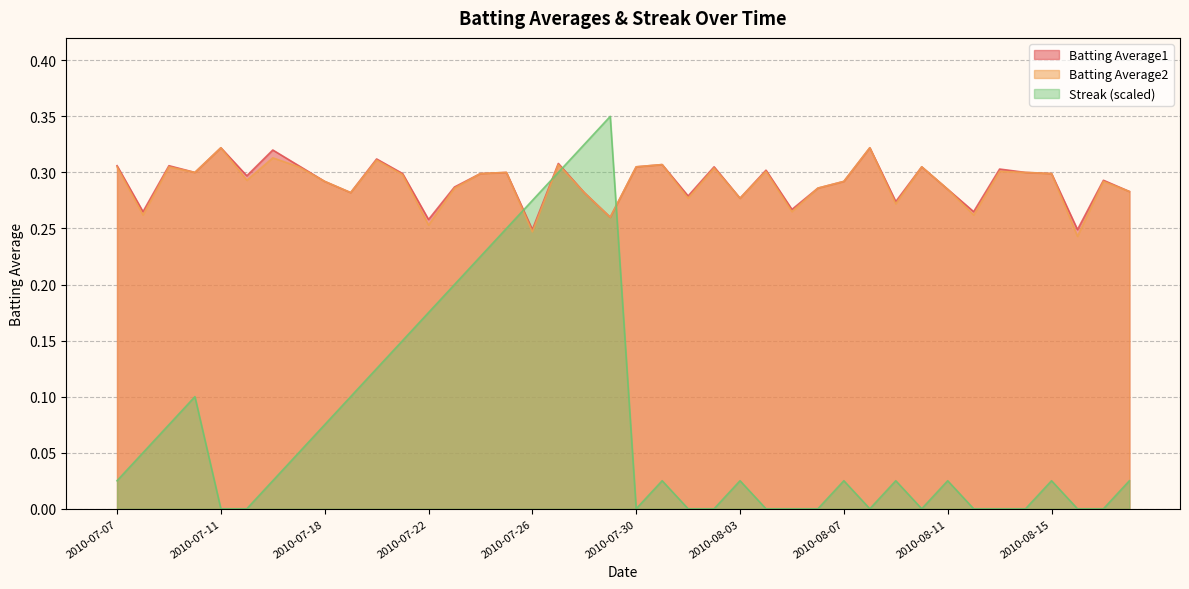

What is the label of the 40th point from the left?

2010-08-18